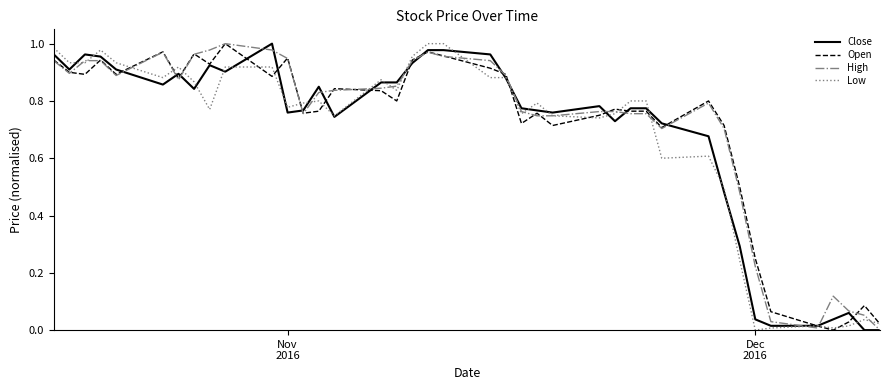

What is the sum of all Close values?

27.4